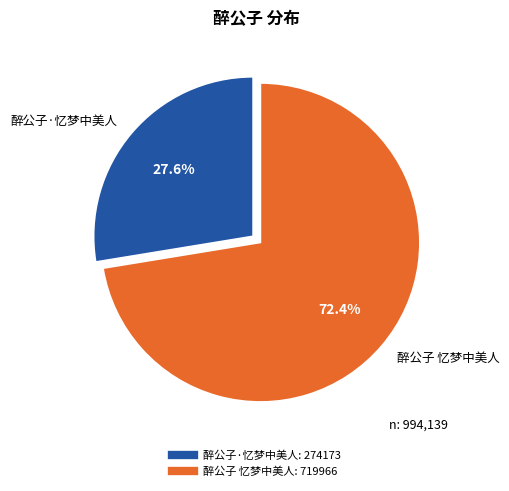

Which has a higher value, 醉公子 忆梦中美人 or 醉公子·忆梦中美人?

醉公子 忆梦中美人